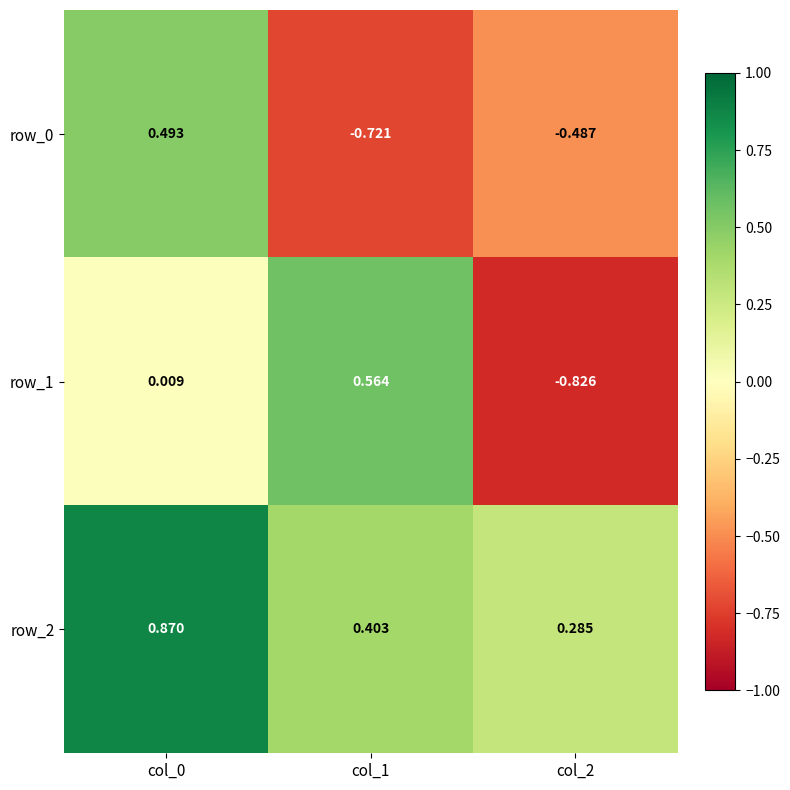

Is the value of row_2 at col_0 greater than the value of row_0 at col_2?

Yes